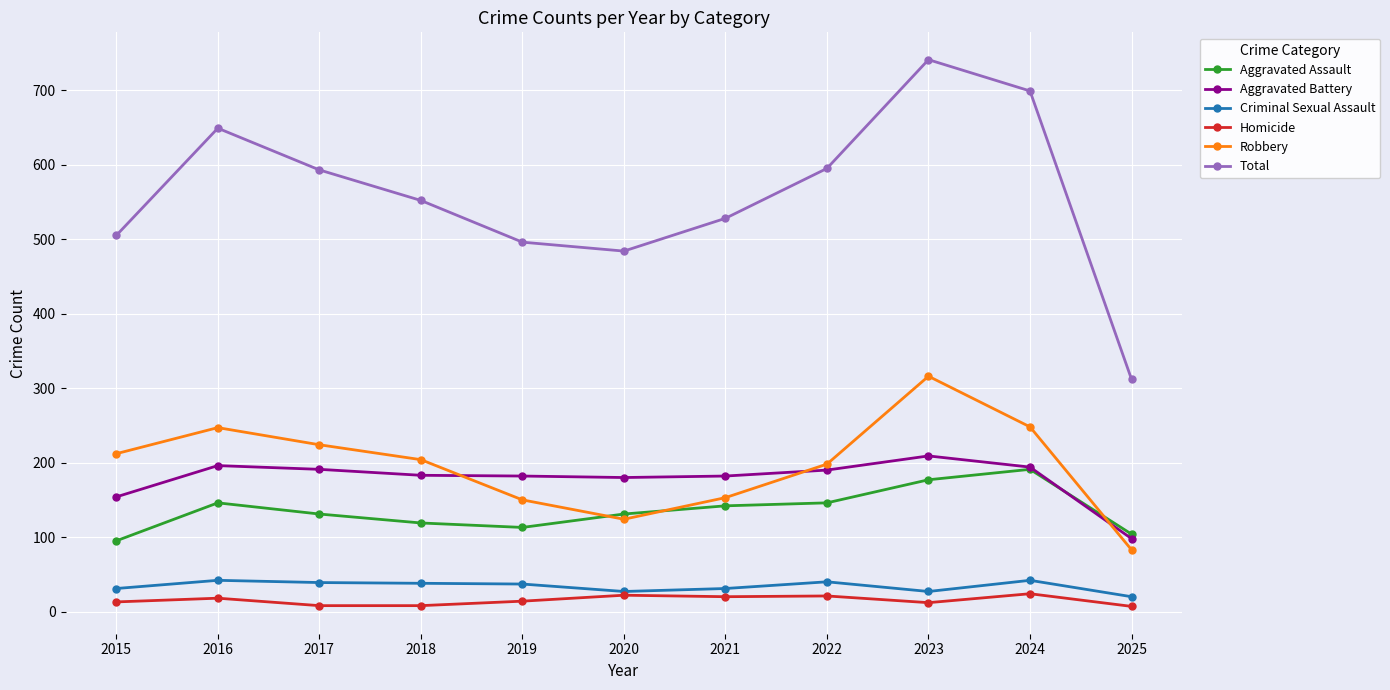

How many values in the Robbery series are below 204?

5